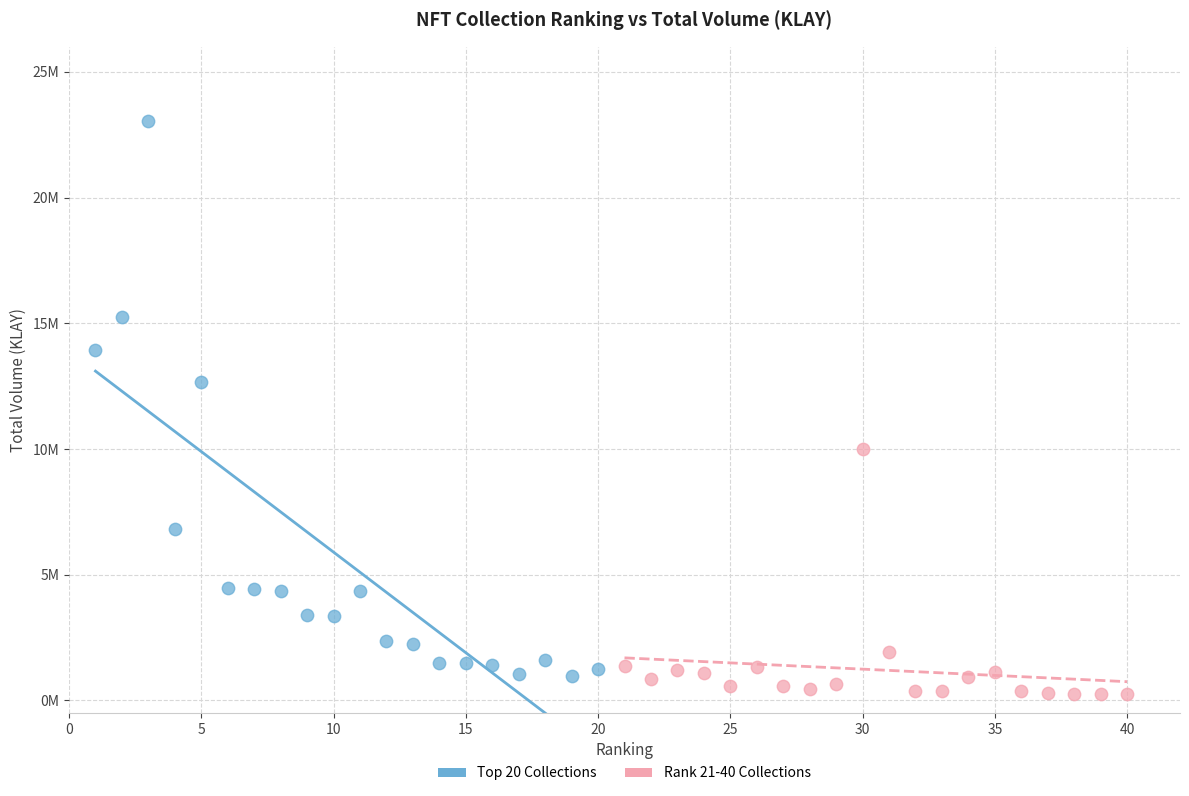

What are all the series names shown in the legend?

Top 20 Collections, Rank 21-40 Collections